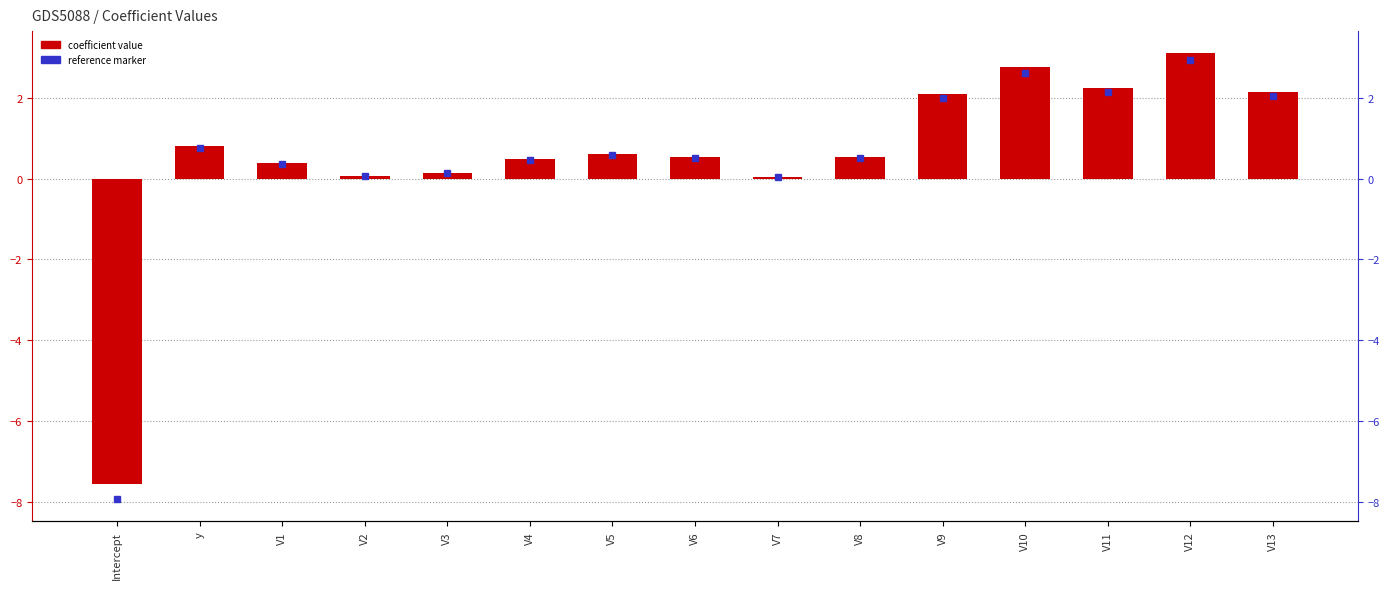

Between V3 and V10, which is larger?

V10